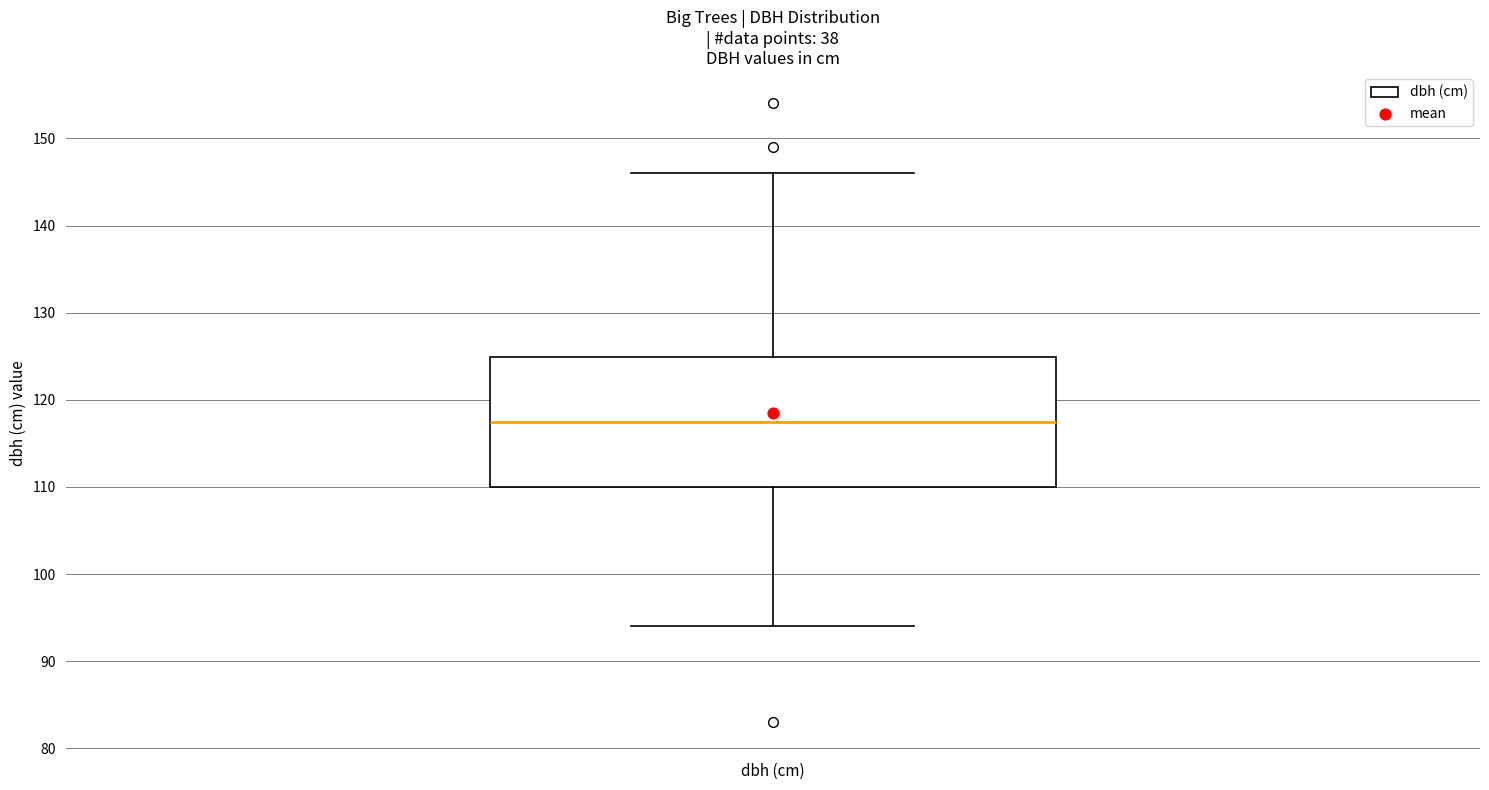

Where is the upper edge of the box for dbh (cm) on the y-axis? The values are not printed on the chart, so give them approximately, as read against the axis.

125